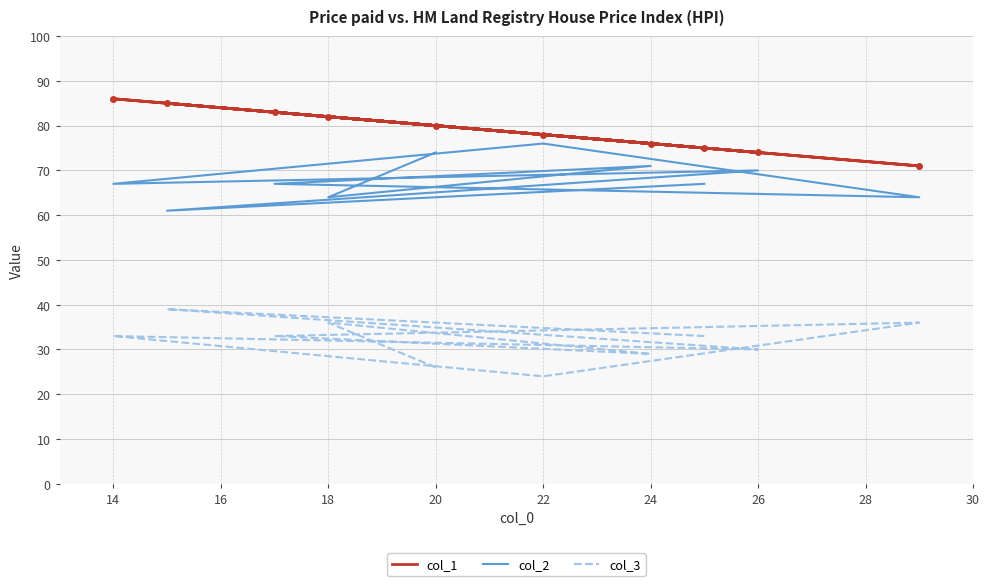

Read the col_3 value at 20.

36